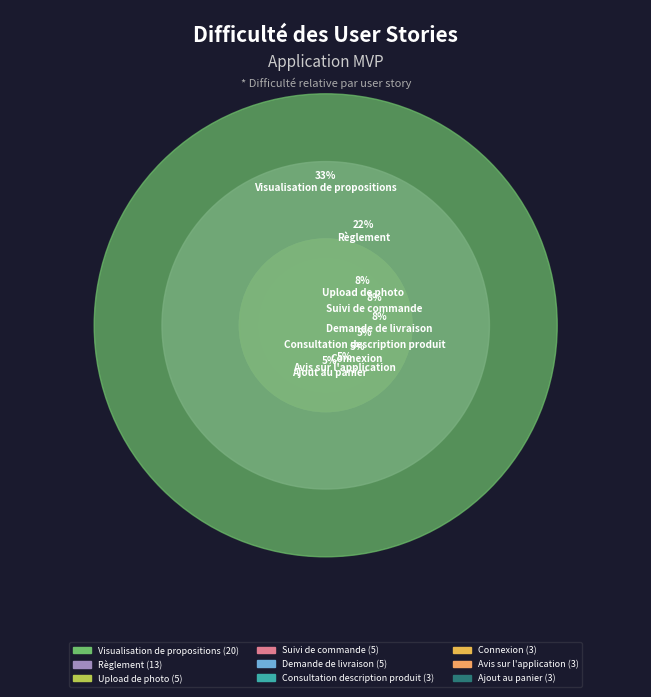

To the nearest percent, what is the difference between the largest and smallest slice percentages?

28%